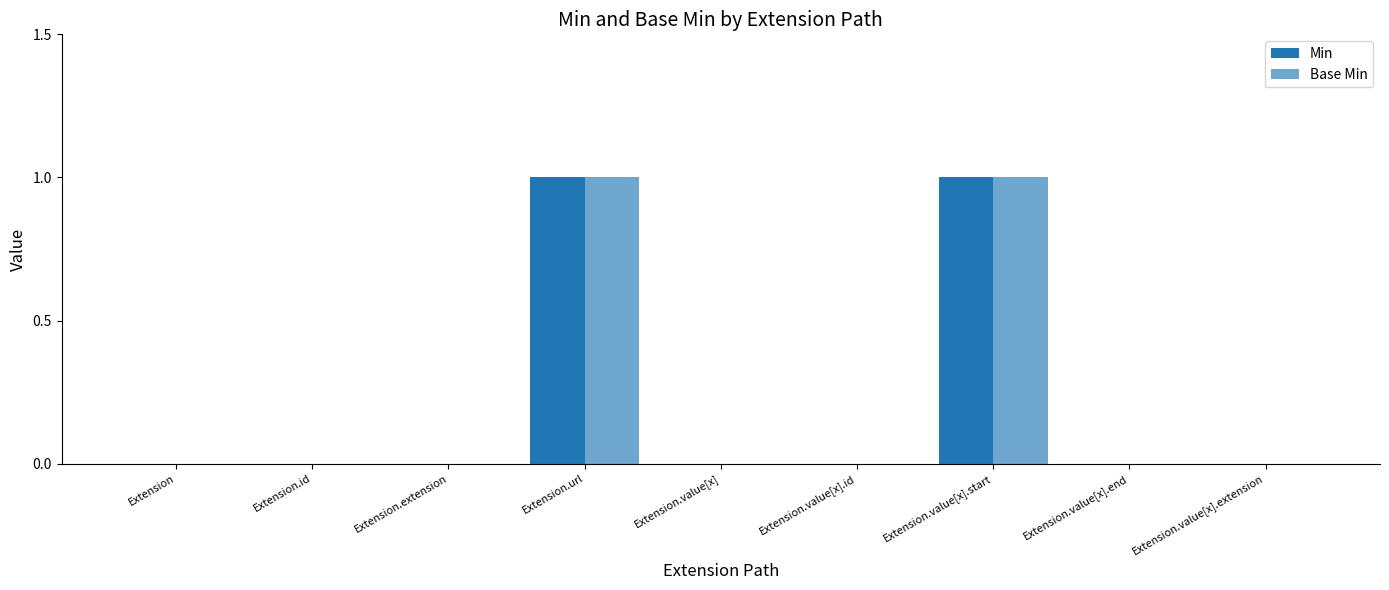

How many Base Min values are between 0 and 1?

9